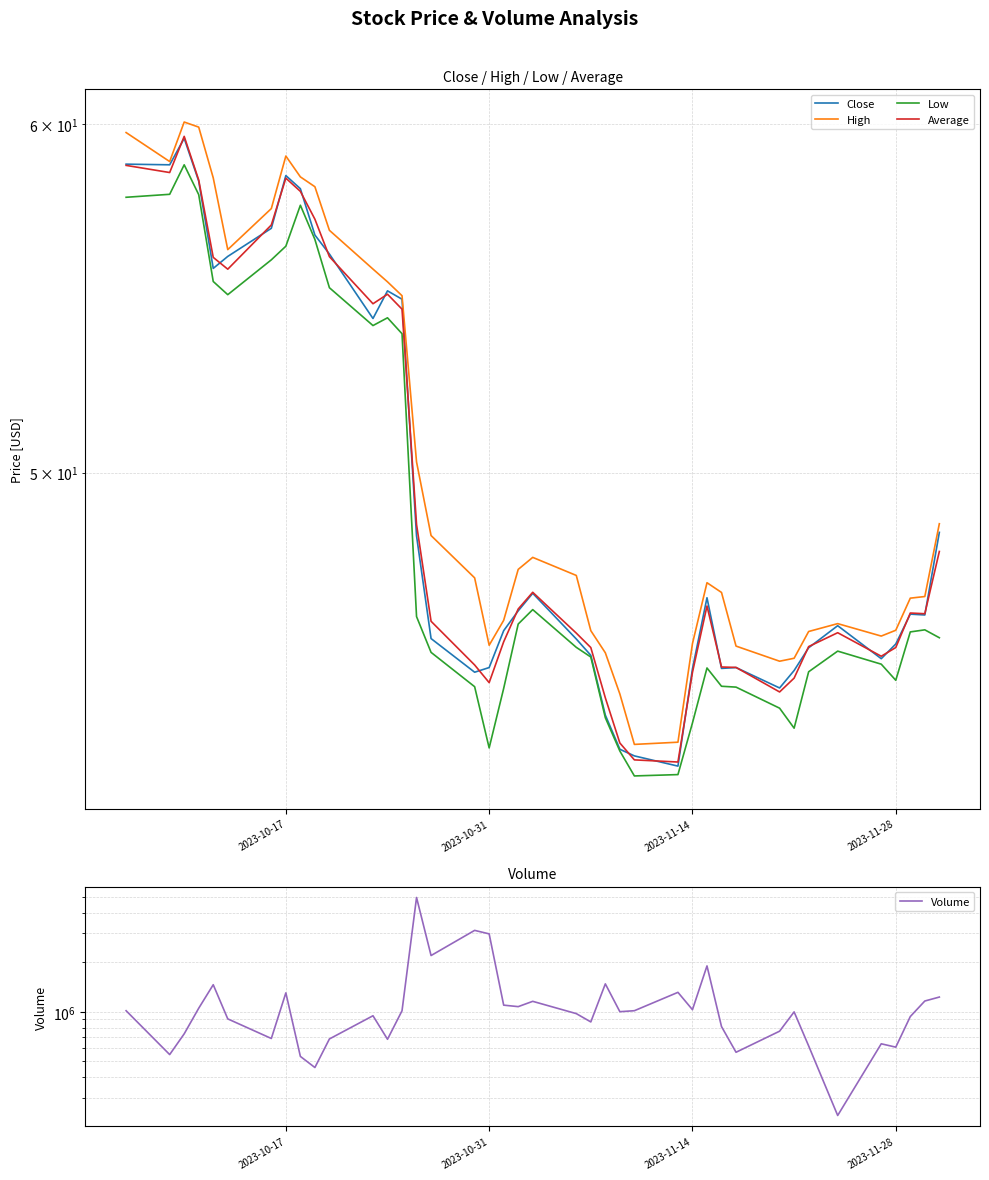

Does the chart have visible grid lines?

Yes